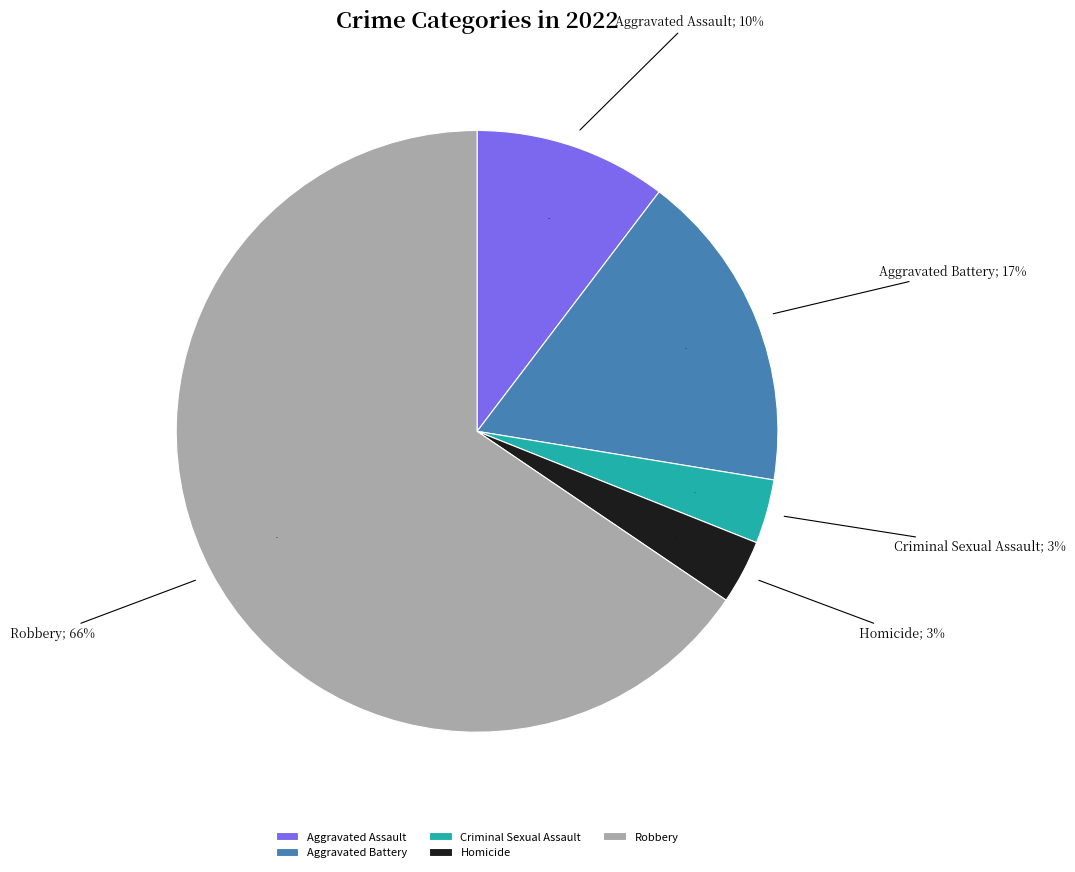

Which category accounts for the majority?

Robbery